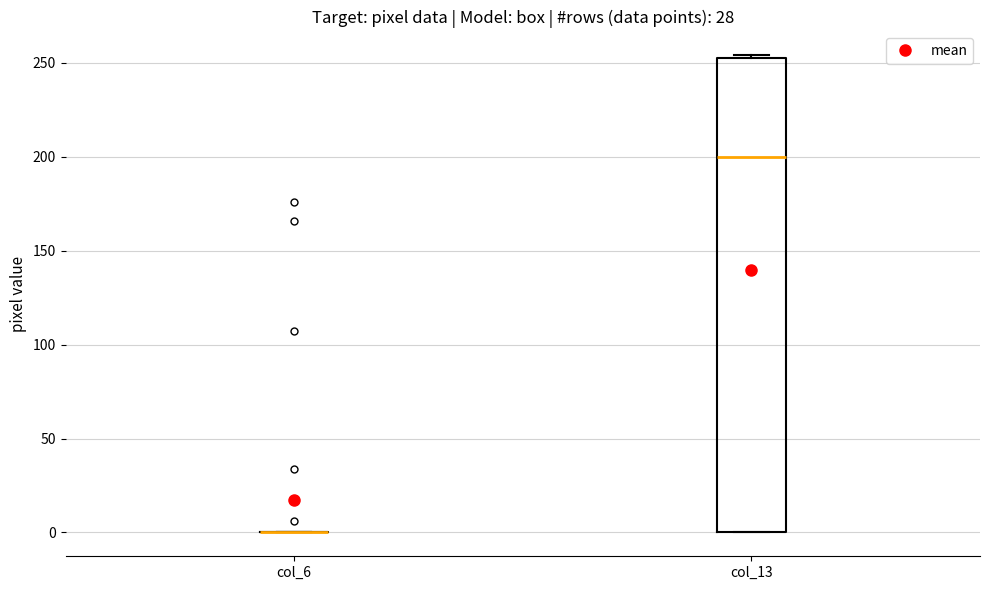

Which box is the tallest, from its lower edge to its upper edge?

col_13